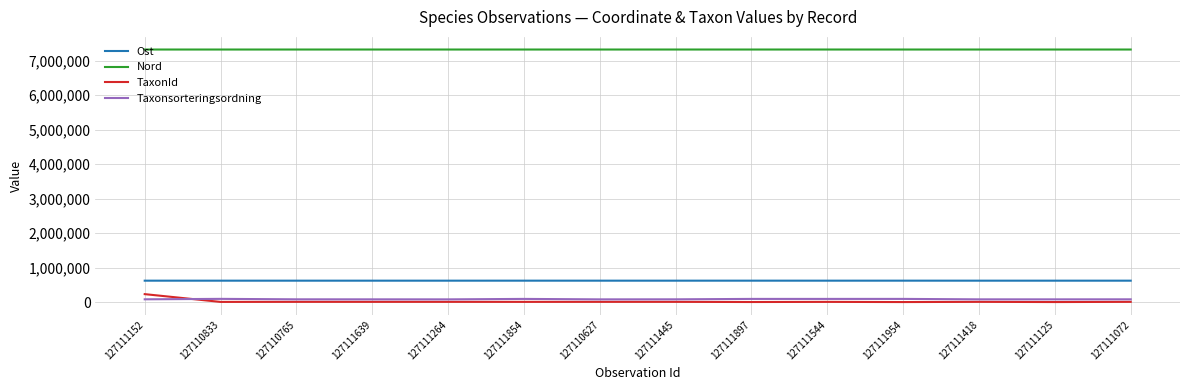

What is the spread (max minus min) of values at 127111954?

7324160